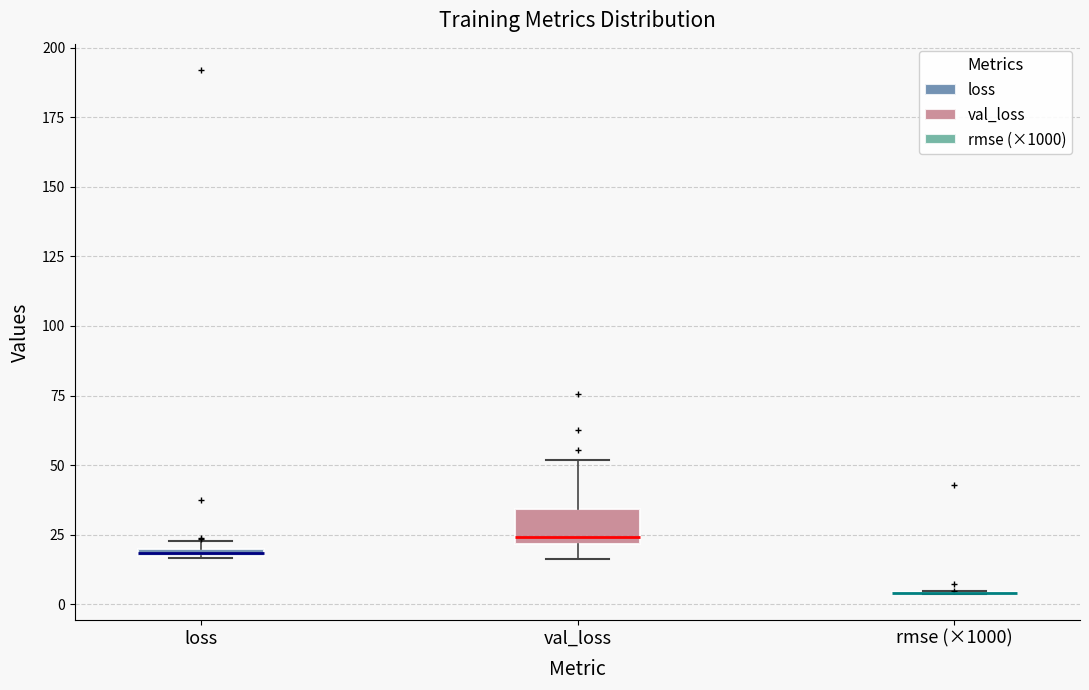

Where is the upper edge of the box for loss on the y-axis? The values are not printed on the chart, so give them approximately, as read against the axis.

20